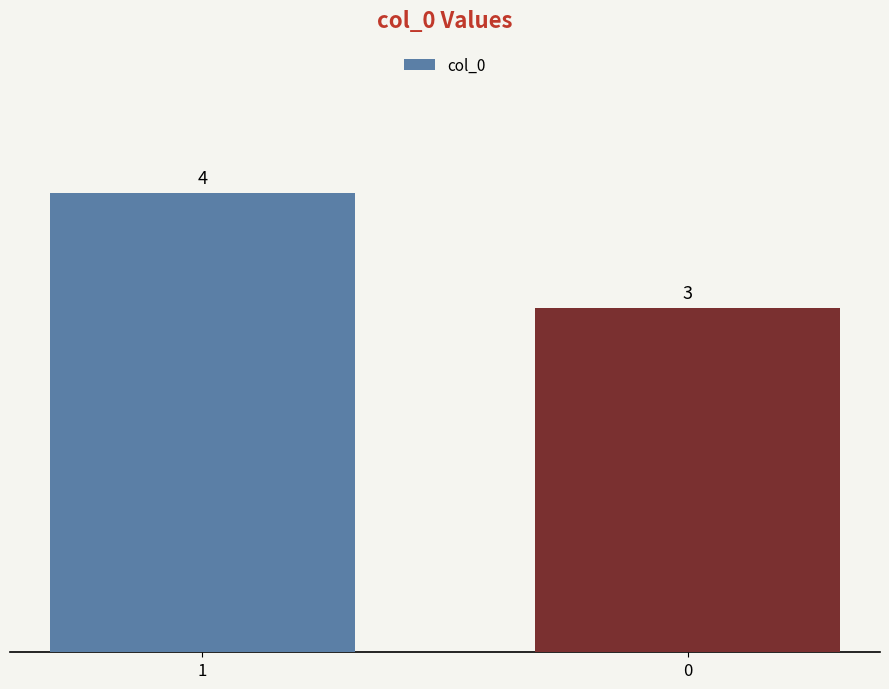

What is the value of the 2nd bar from the left?

3